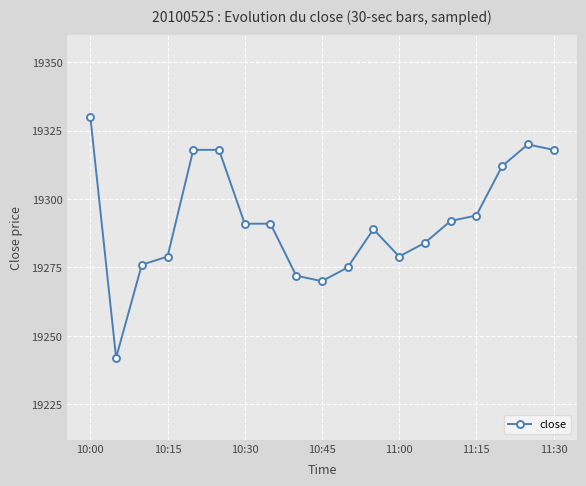

What is the maximum value shown in the chart?

19330